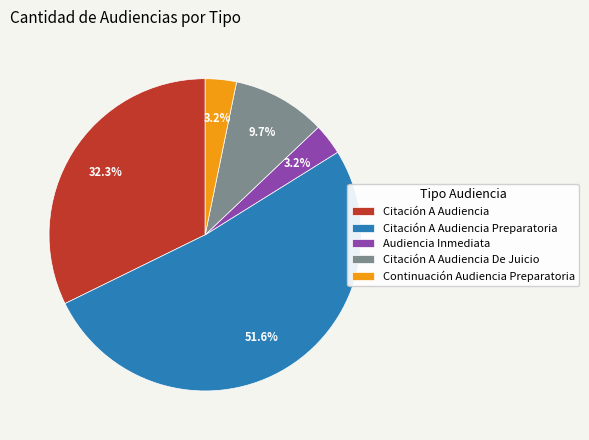

Does any single category account for the majority?

Yes